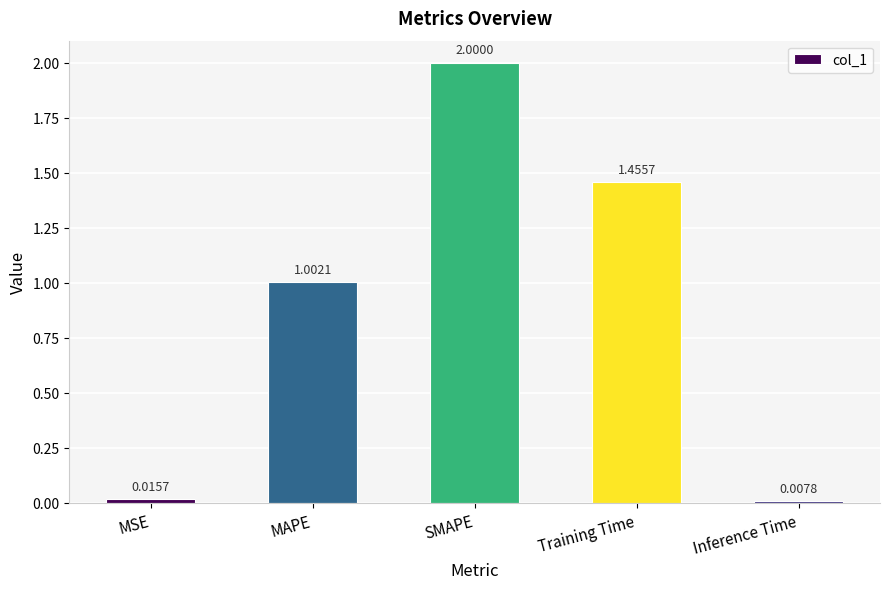

Where is the data nearest to the value 1?

MAPE